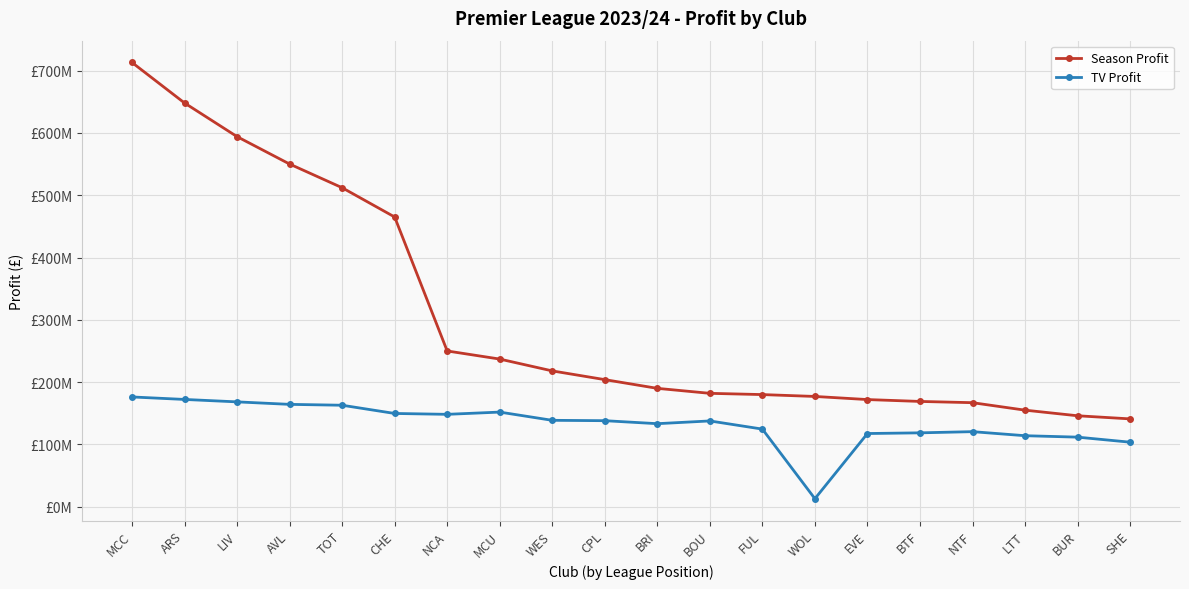

Is this an area chart (filled region under the line)?

No